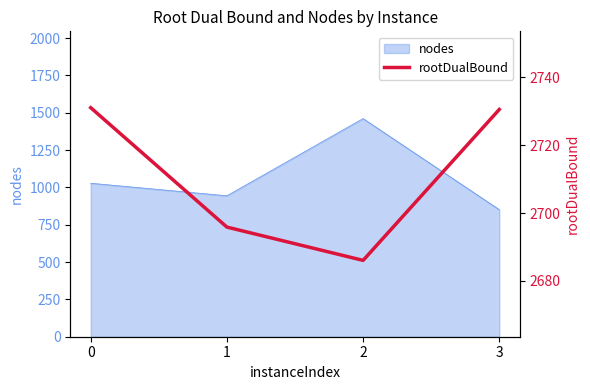

True or false: the data has more than 1 interior local peaks.

False